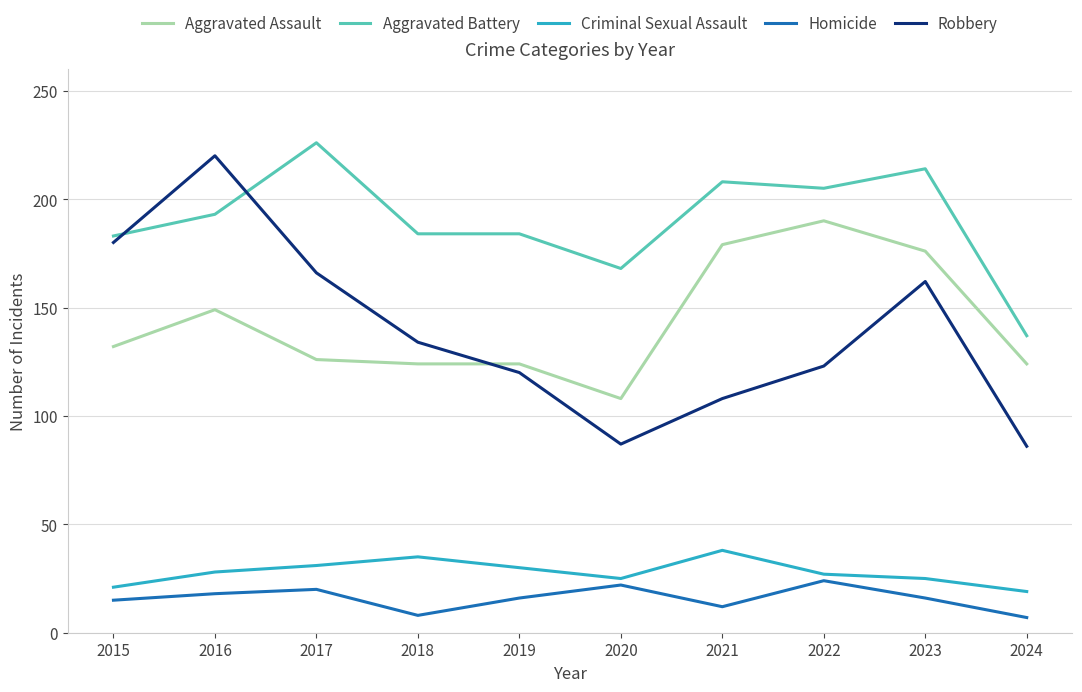

What is the difference between the highest and lowest values at 2018?

176